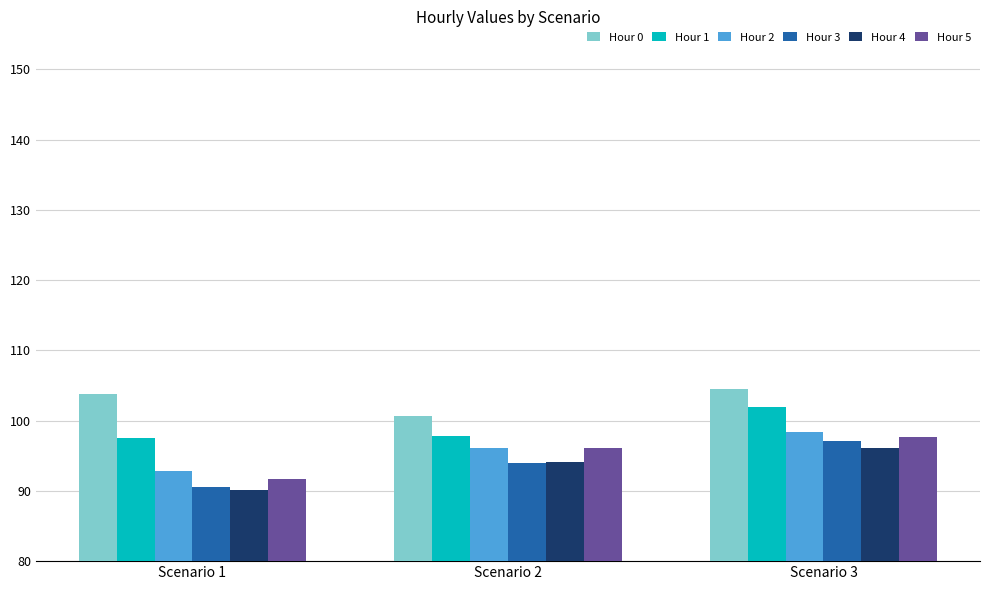

What is the value of the Hour 4 bar at the 1st from the left?

90.1